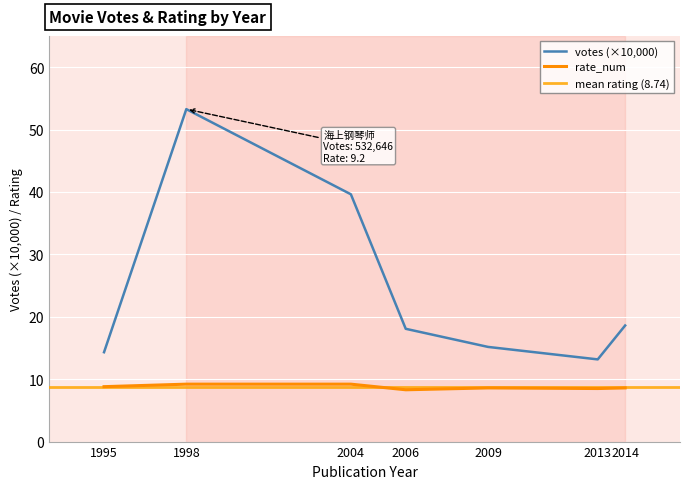

Is the value of votes at 1998 greater than the value of rate_num at 2009?

Yes